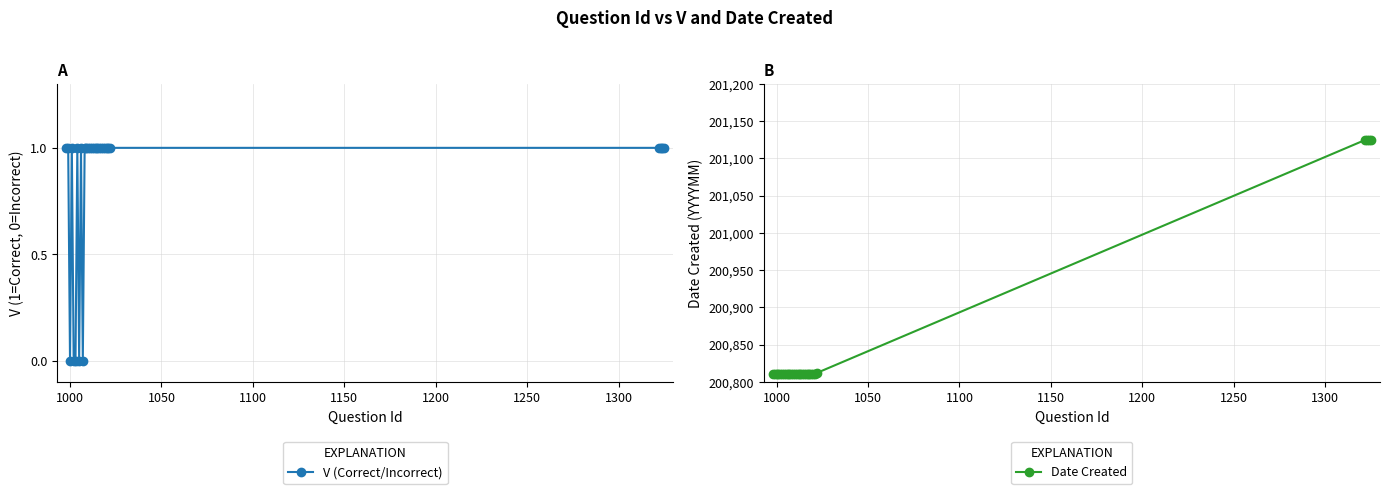

True or false: V (Correct/Incorrect) has more than 1 interior local peaks.

True